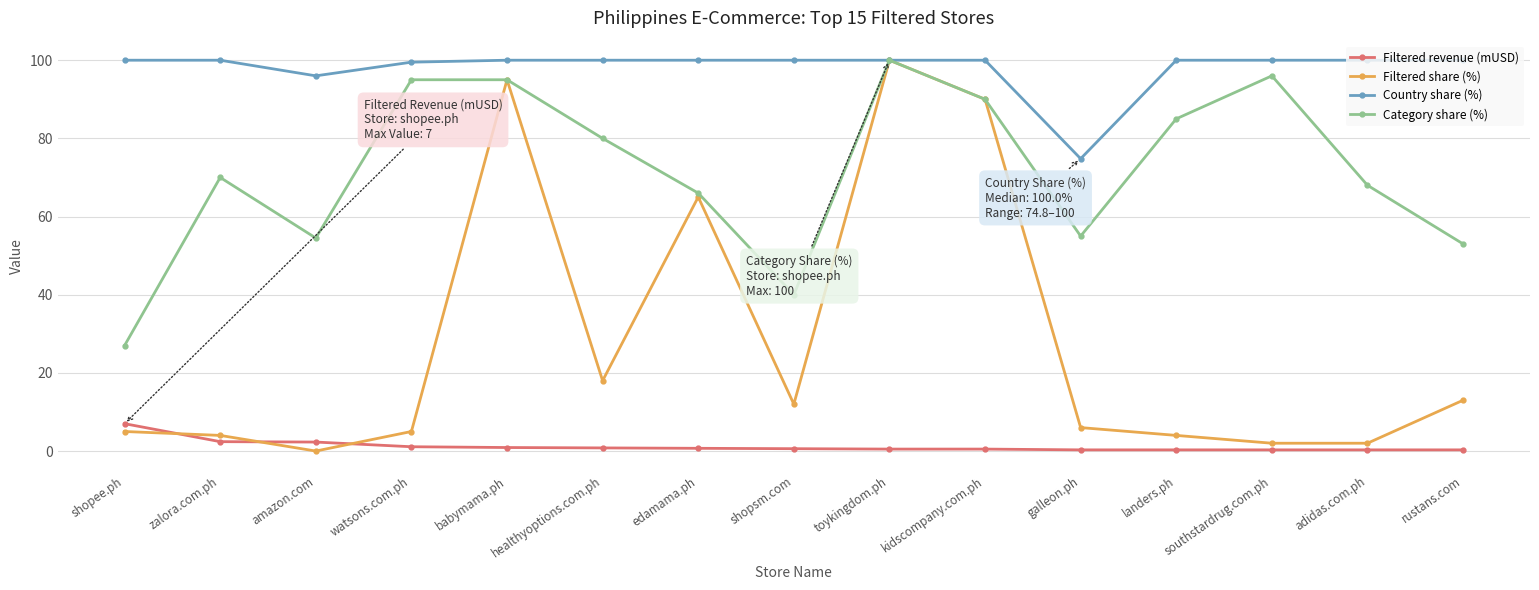

What is the value of the Filtered share (%) point at the 6th from the left?

18.0